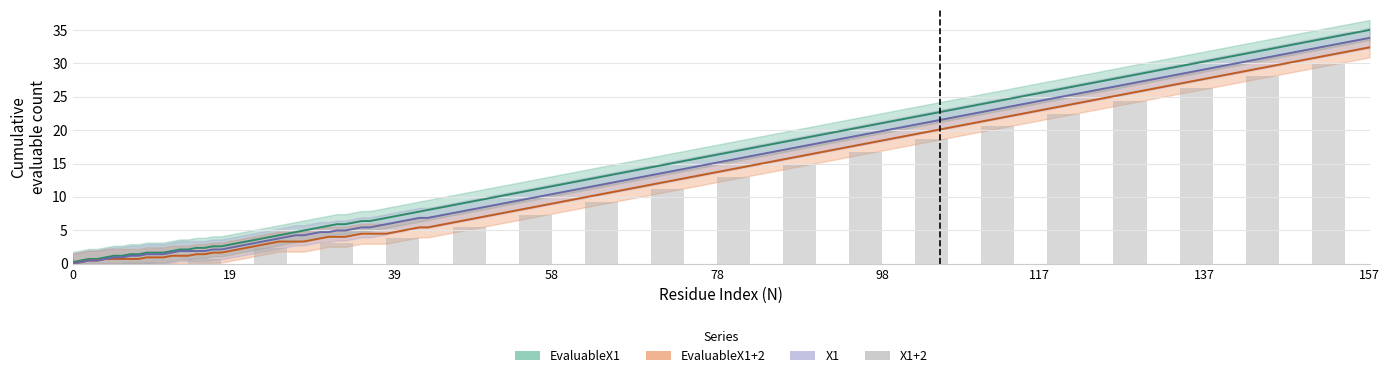

What is the difference between the second highest and second lowest values?

27.9